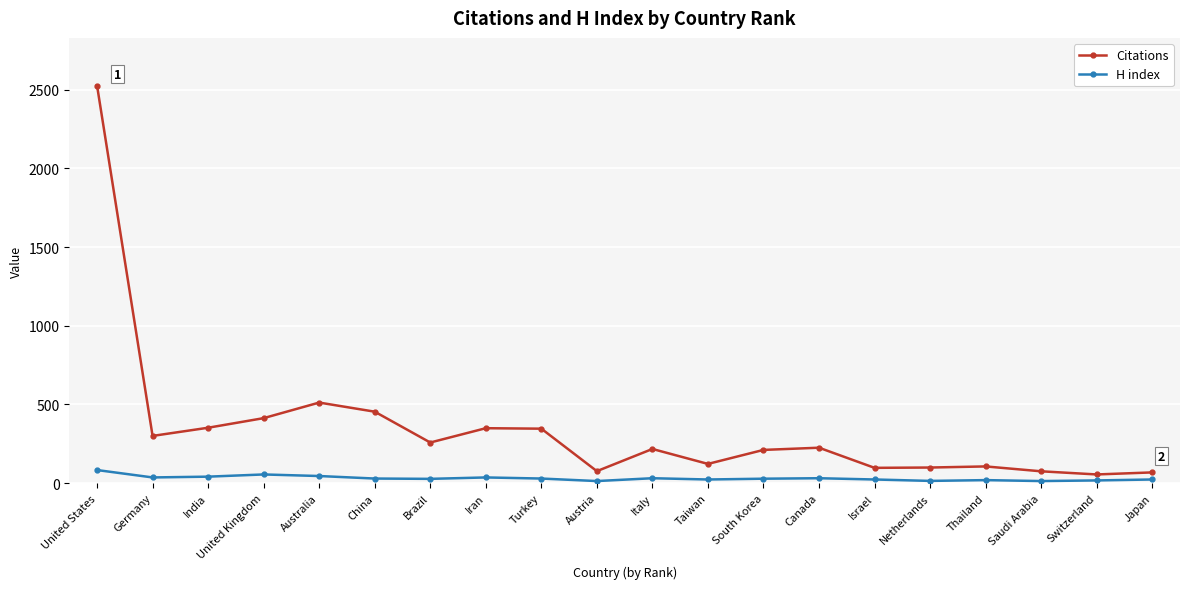

True or false: Citations has a value of 454 at China.

True